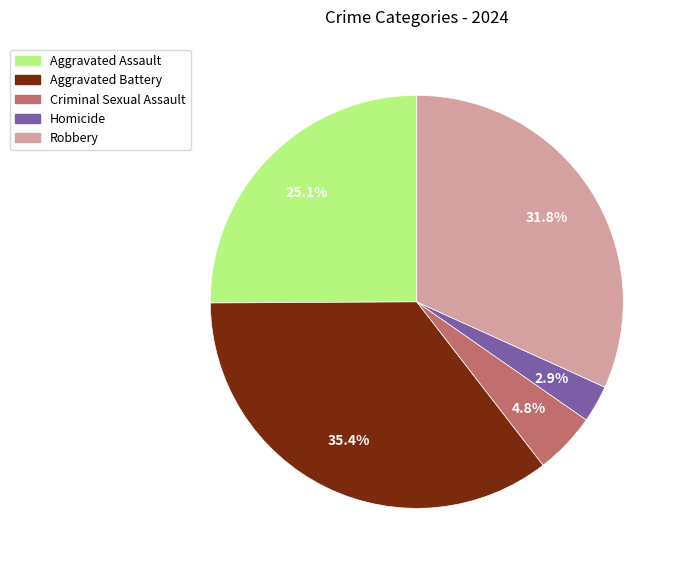

What percentage is the Homicide slice, to the nearest percent?

3%